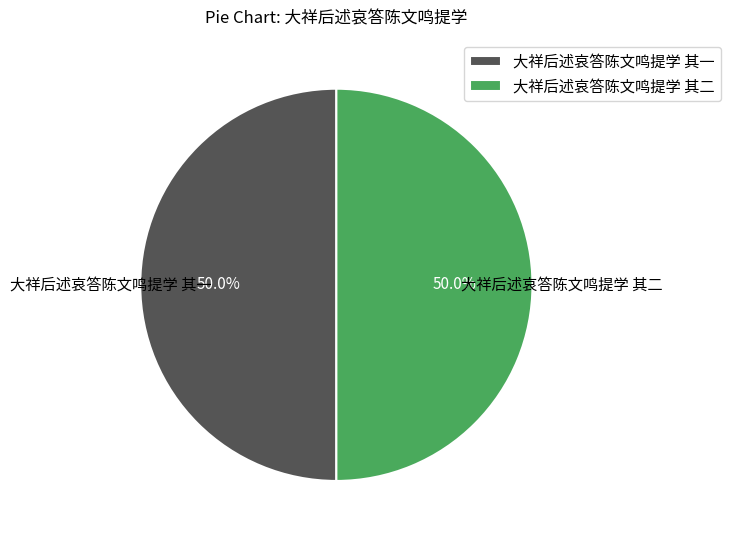

What is the ratio of the value at 大祥后述哀答陈文鸣提学 其二 to the value at 大祥后述哀答陈文鸣提学 其一?

1.0